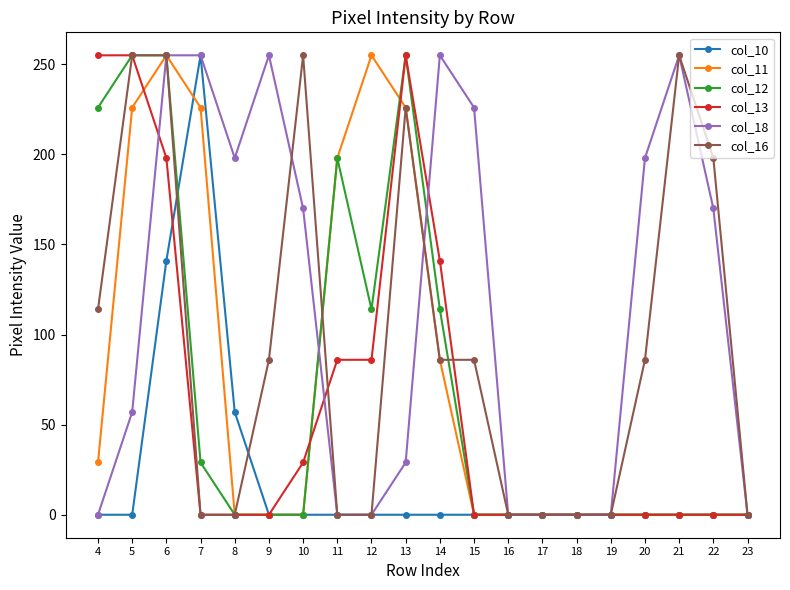

Does the chart have visible grid lines?

No